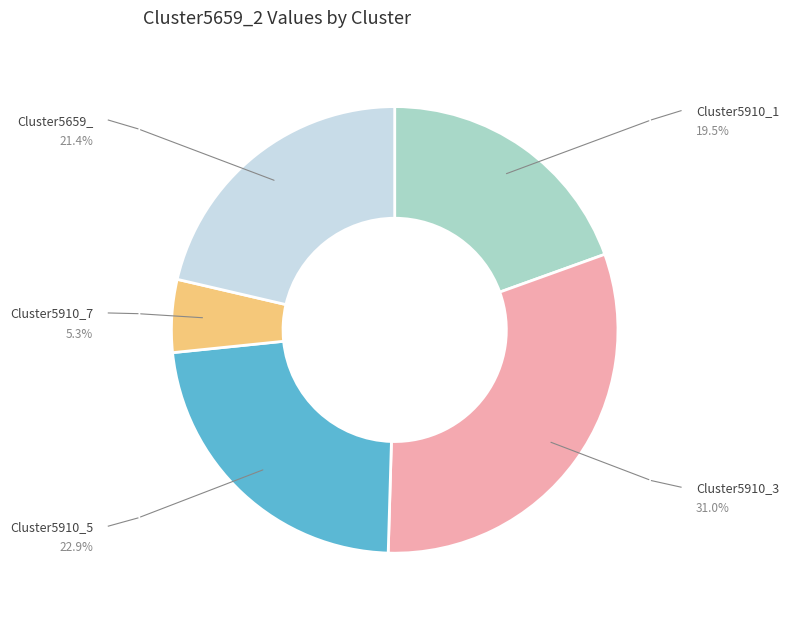

How many slices are in this pie chart?

5